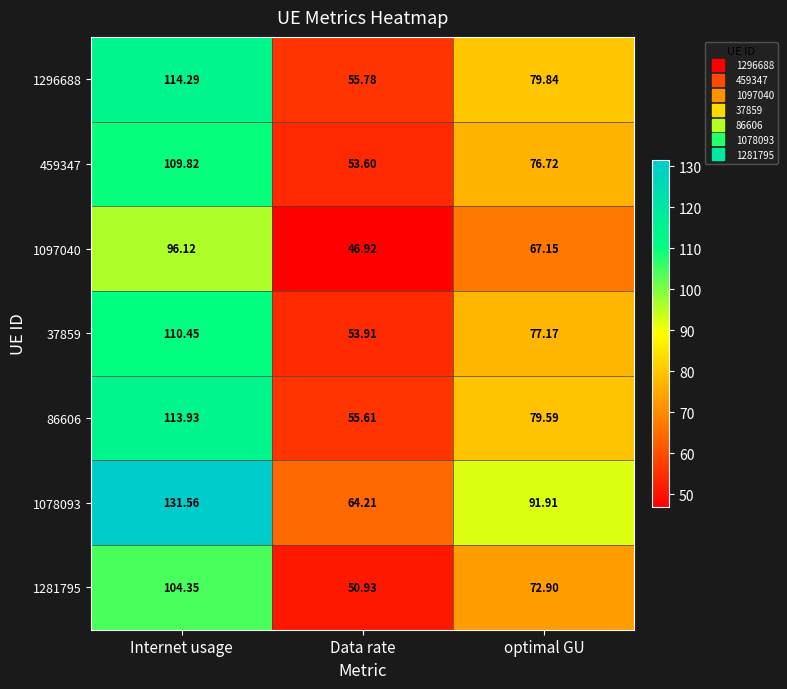

Where is 459347 nearest to the value 81?

optimal GU